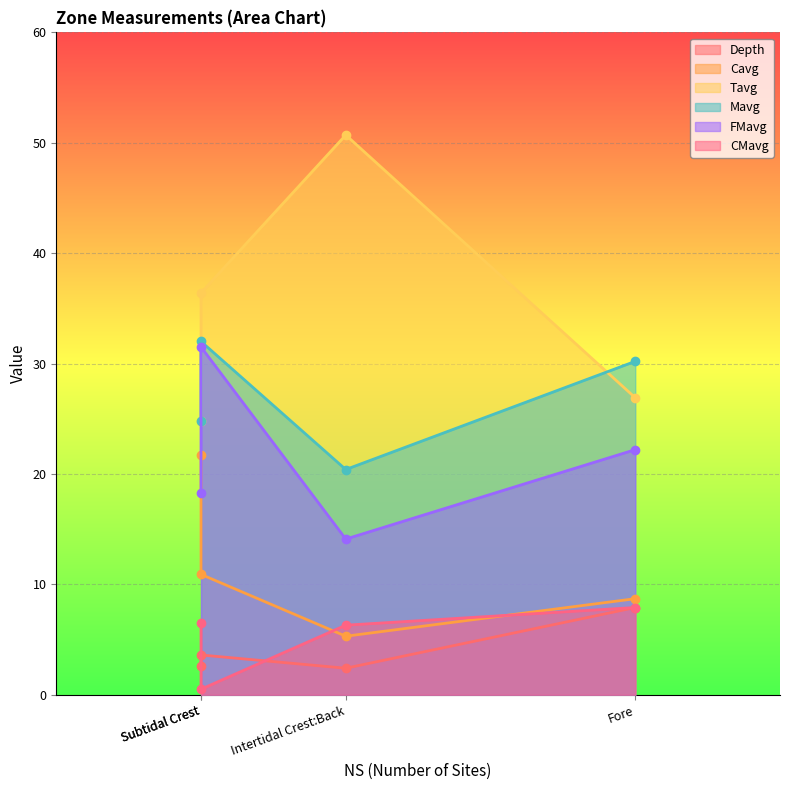

Is it true that FMavg equals 7.2 at Intertidal Crest:Back?

False